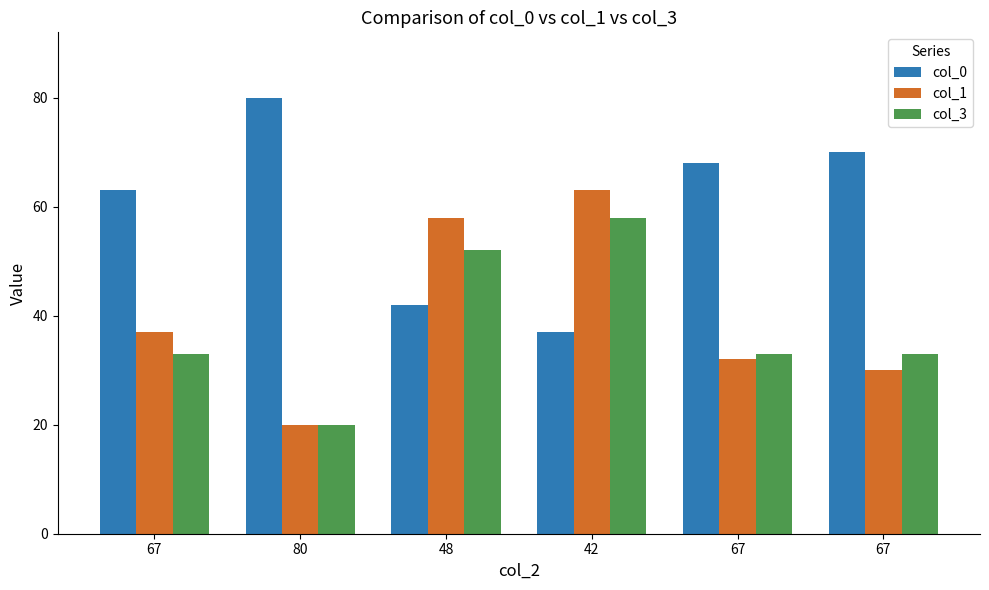

What is the total value across all series at 80?

120